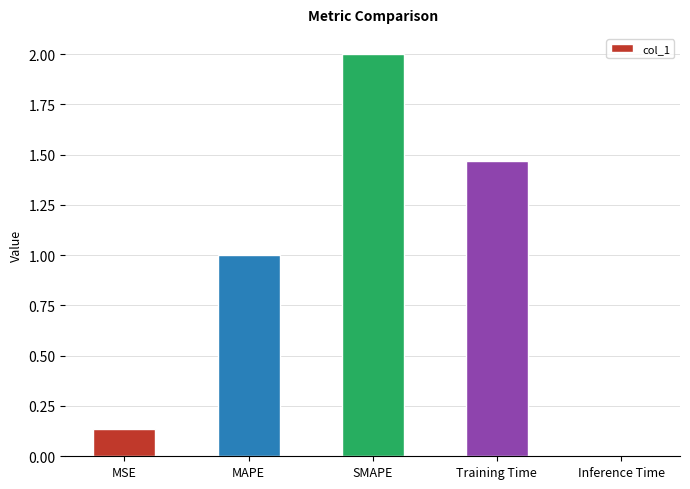

What is the change in value from MSE to MAPE?

+0.9